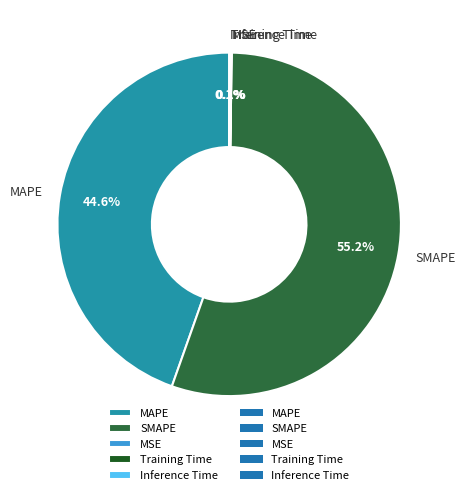

True or false: MAPE accounts for 33% of the total.

False